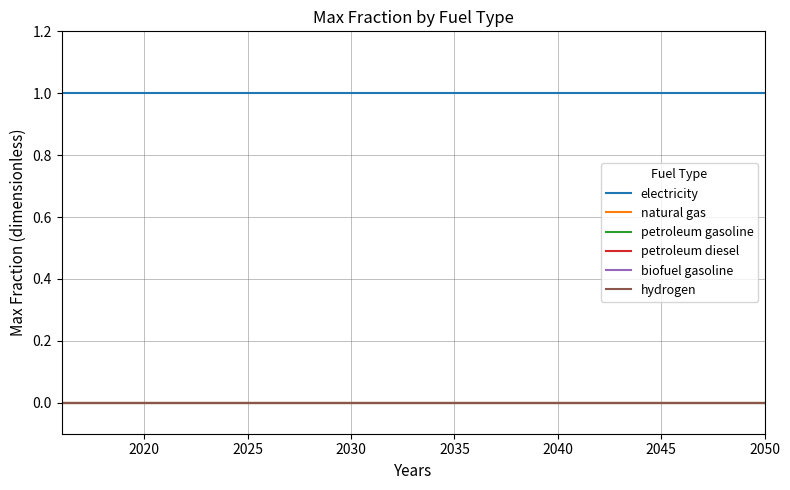

Reading left to right, transcribe all the data shown in this chart.

electricity: 1	1	1	1	1	1	1	1	1	1	1	1	1	1	1	1	1	1	1	1	1	1	1	1	1	1	1	1	1	1	1	1	1	1	1
natural gas: 0	0	0	0	0	0	0	0	0	0	0	0	0	0	0	0	0	0	0	0	0	0	0	0	0	0	0	0	0	0	0	0	0	0	0
petroleum gasoline: 0	0	0	0	0	0	0	0	0	0	0	0	0	0	0	0	0	0	0	0	0	0	0	0	0	0	0	0	0	0	0	0	0	0	0
petroleum diesel: 0	0	0	0	0	0	0	0	0	0	0	0	0	0	0	0	0	0	0	0	0	0	0	0	0	0	0	0	0	0	0	0	0	0	0
biofuel gasoline: 0	0	0	0	0	0	0	0	0	0	0	0	0	0	0	0	0	0	0	0	0	0	0	0	0	0	0	0	0	0	0	0	0	0	0
hydrogen: 0	0	0	0	0	0	0	0	0	0	0	0	0	0	0	0	0	0	0	0	0	0	0	0	0	0	0	0	0	0	0	0	0	0	0